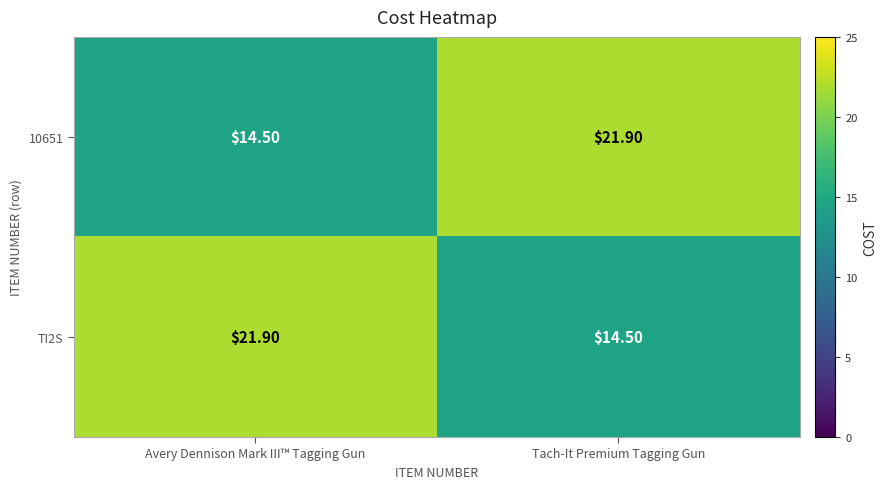

At Avery Dennison Mark III™ Tagging Gun, list the series in order from smallest to largest.

10651, TI2S